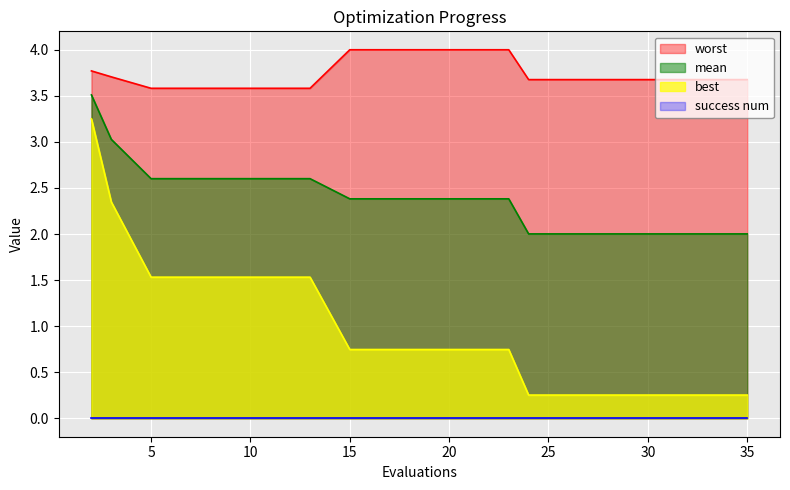

True or false: mean and worst cross at least once.

False